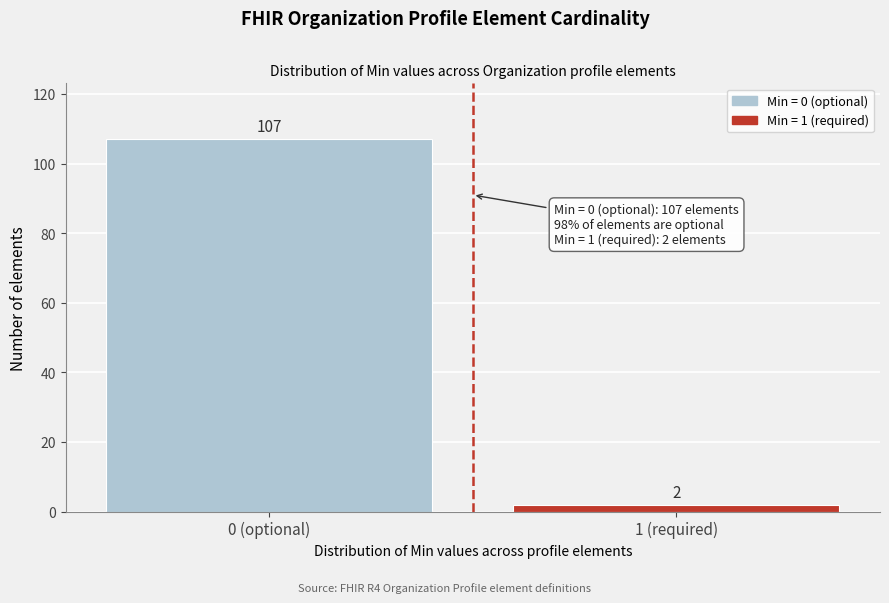

Reading right to left, what are all the values shown in this chart?

2	107